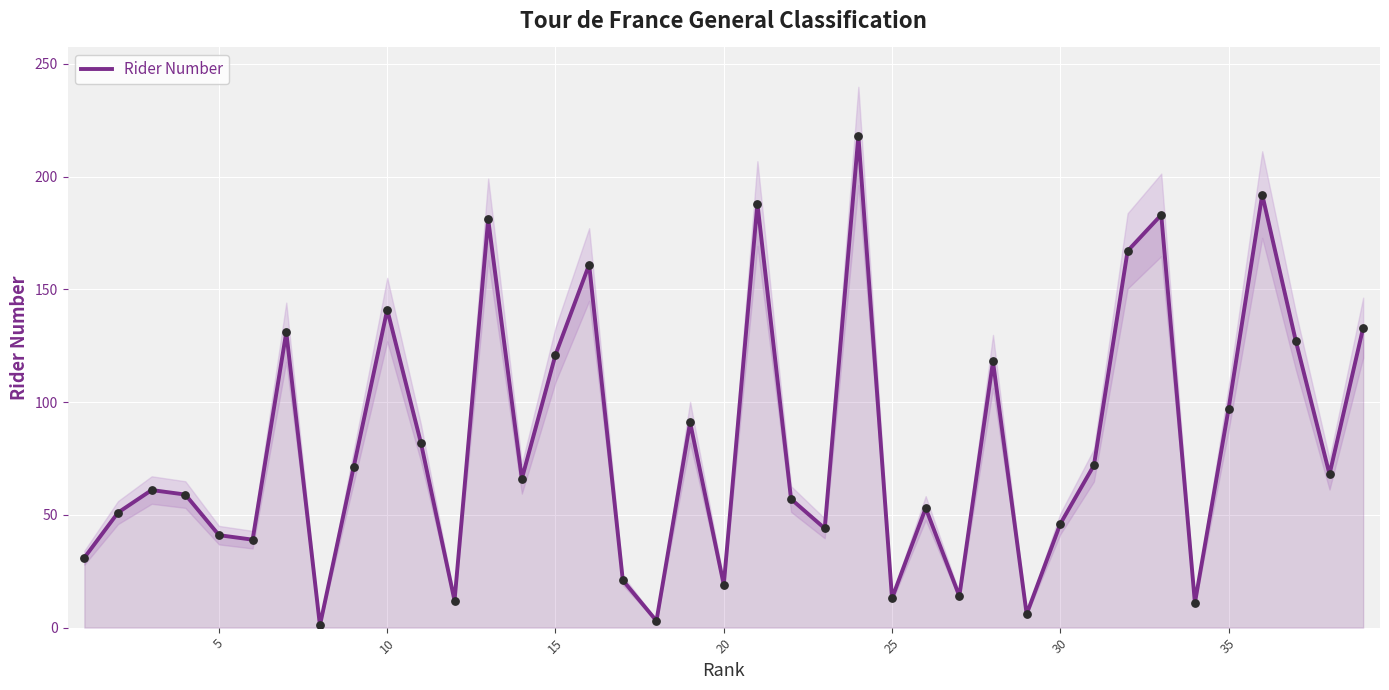

Approximately how many times larger is the value at 20 compared to 30?

2.6